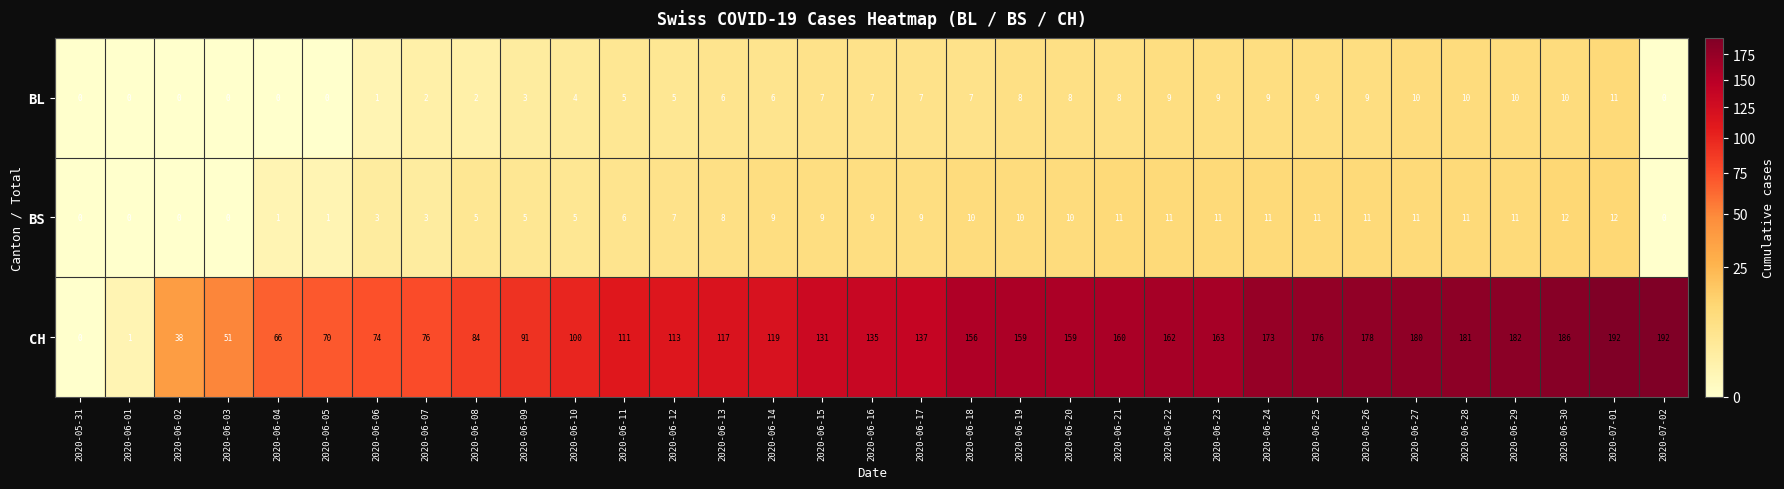

What is the difference between the highest and lowest values at 2020-06-04?

66